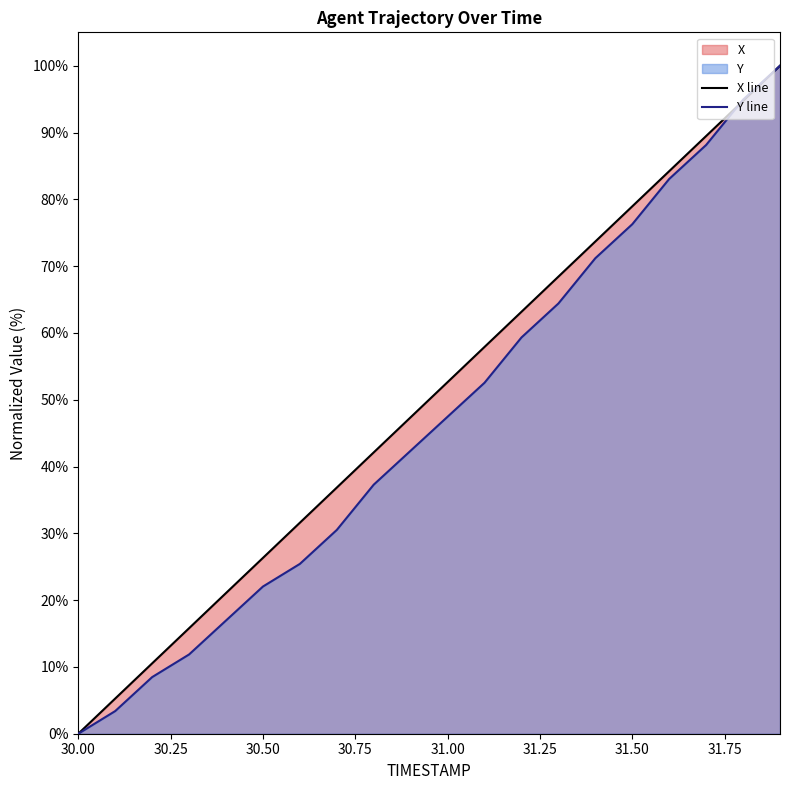

Is it true that Y line equals 56.6 at 30.00?

False